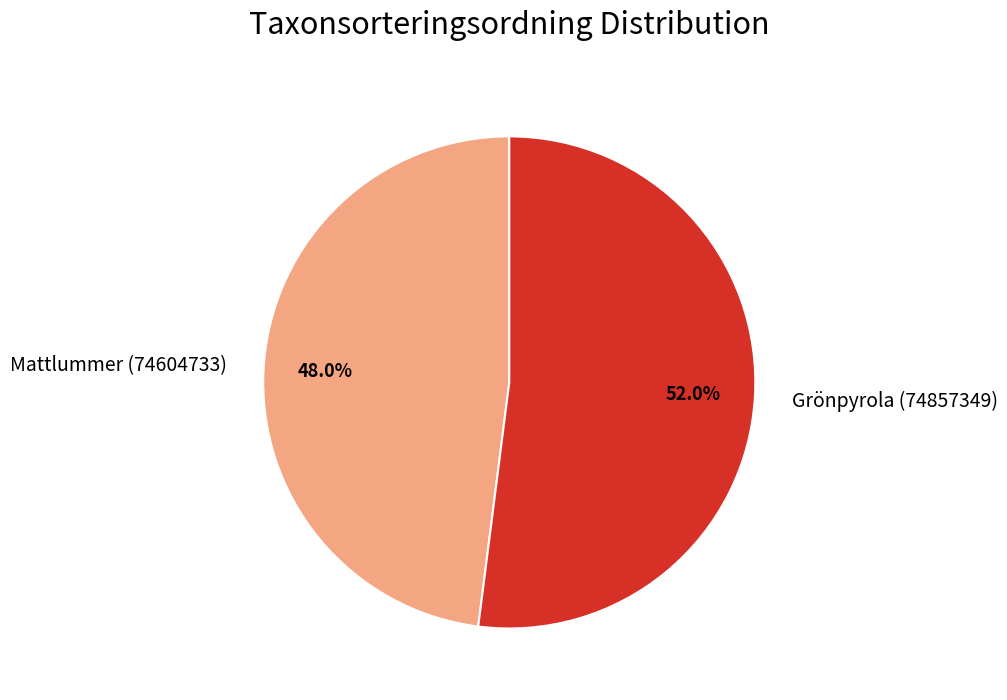

How many slices are in this pie chart?

2